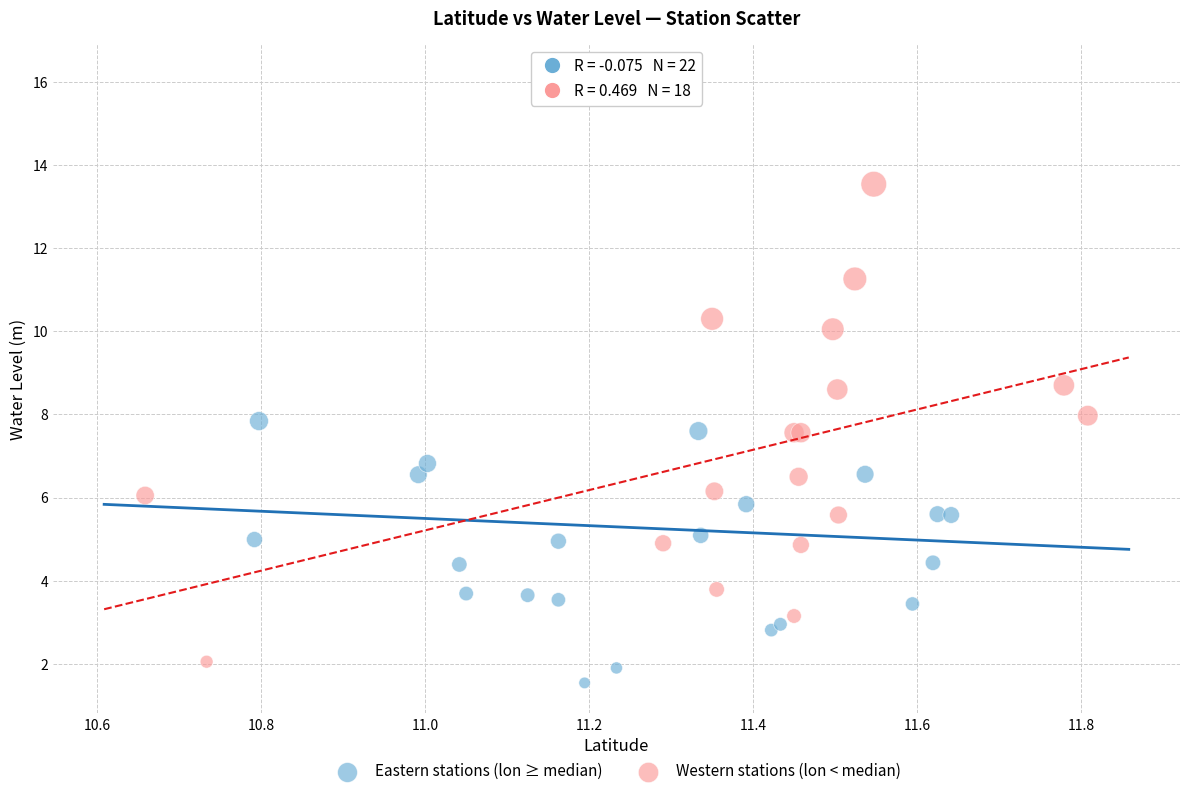

Which series has the largest Y range (max minus min)?

Eastern stations (lon ≥ median)